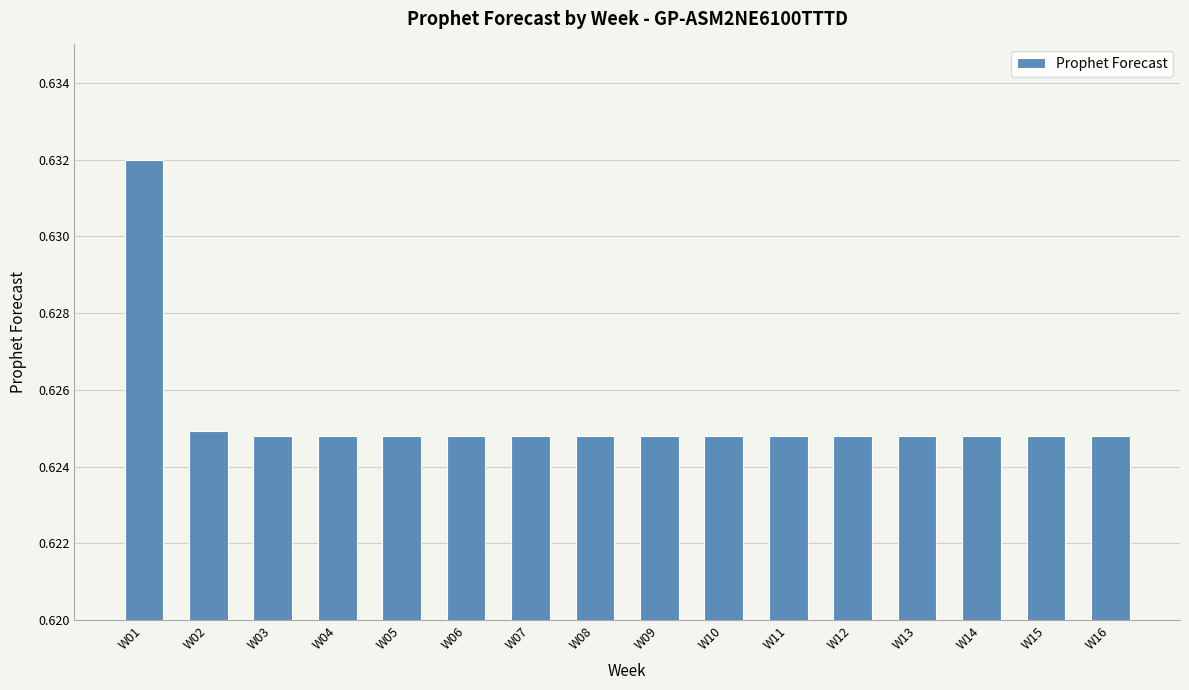

How many values are between 0 and 1?

16